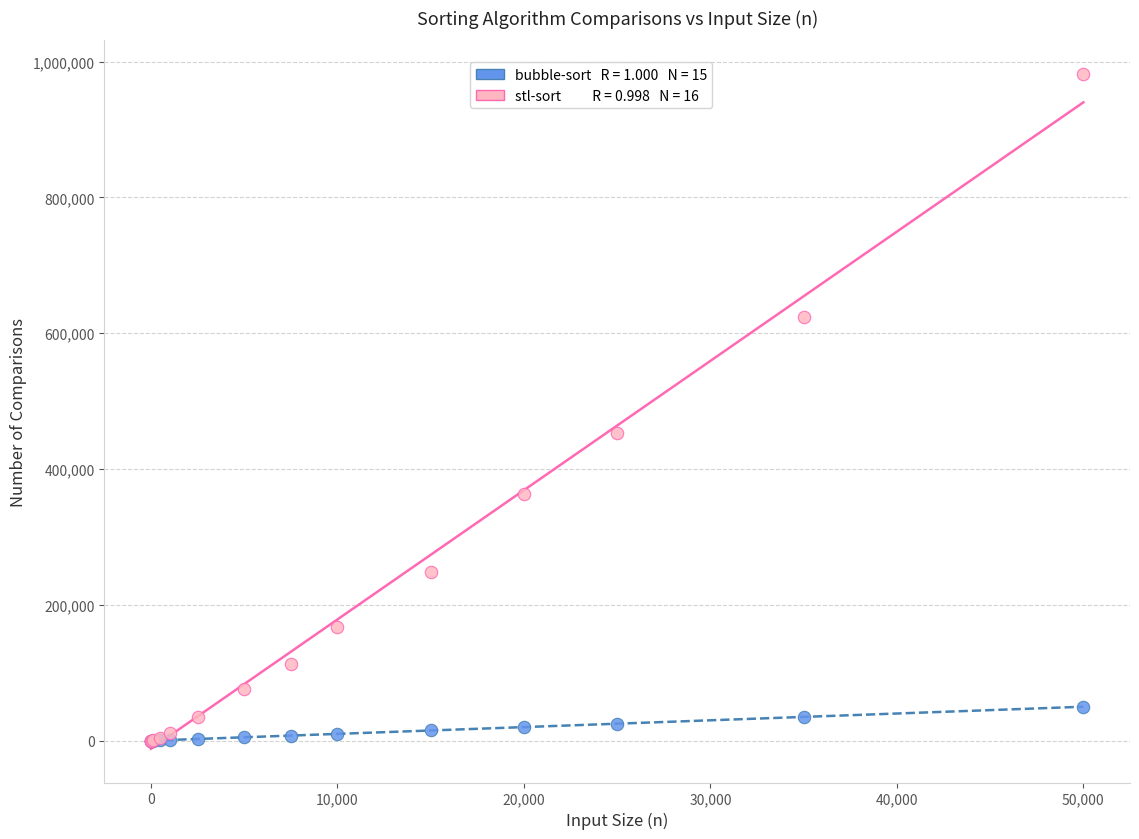

Across all series, what Y value is closest to 490851?

453369